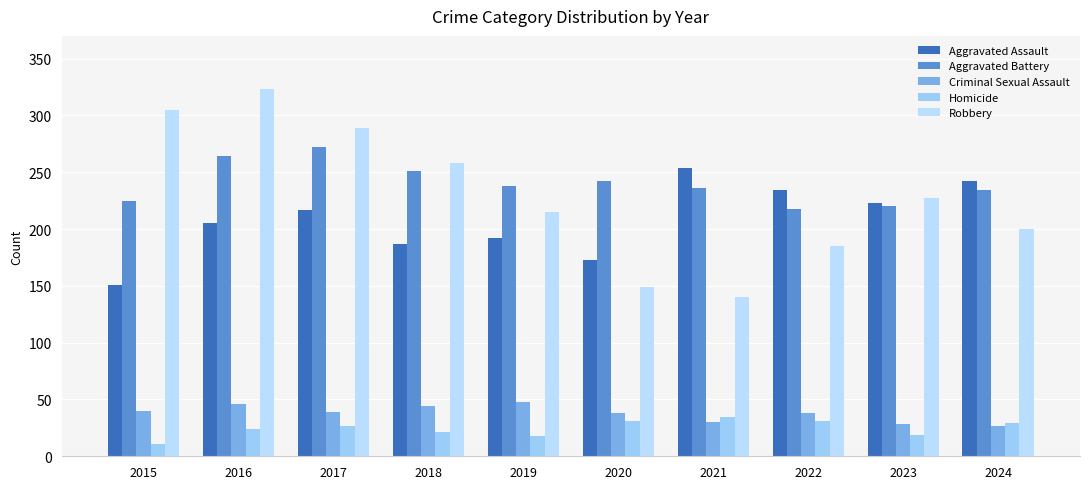

What are all the series names shown in the legend?

Aggravated Assault, Aggravated Battery, Criminal Sexual Assault, Homicide, Robbery